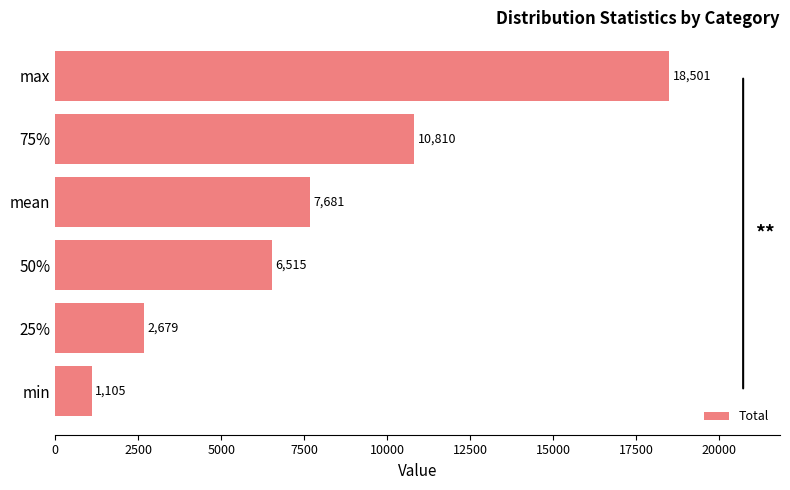

Count the number of values greater than 7681.

3